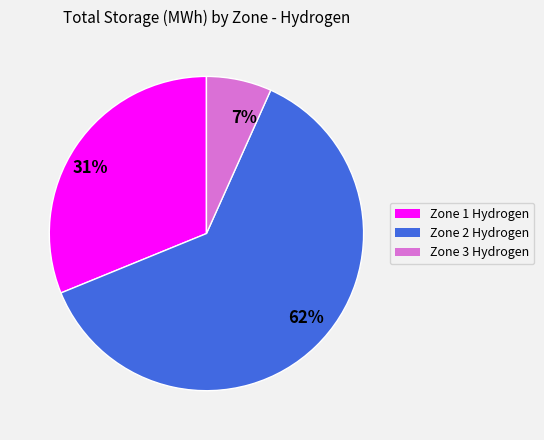

To the nearest percent, what is the difference between the largest and smallest slice percentages?

55%